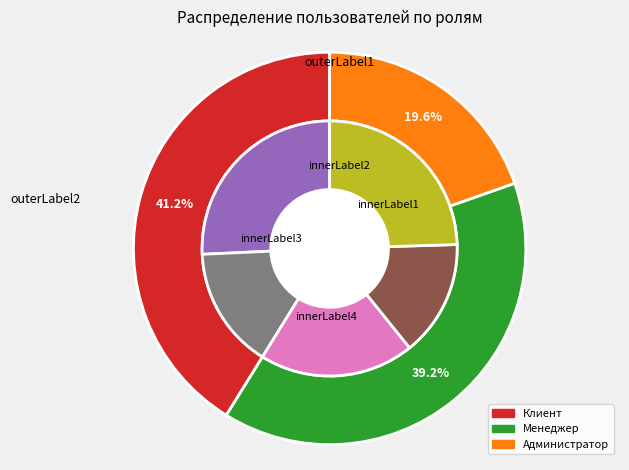

True or false: Администратор accounts for 13% of the total.

False